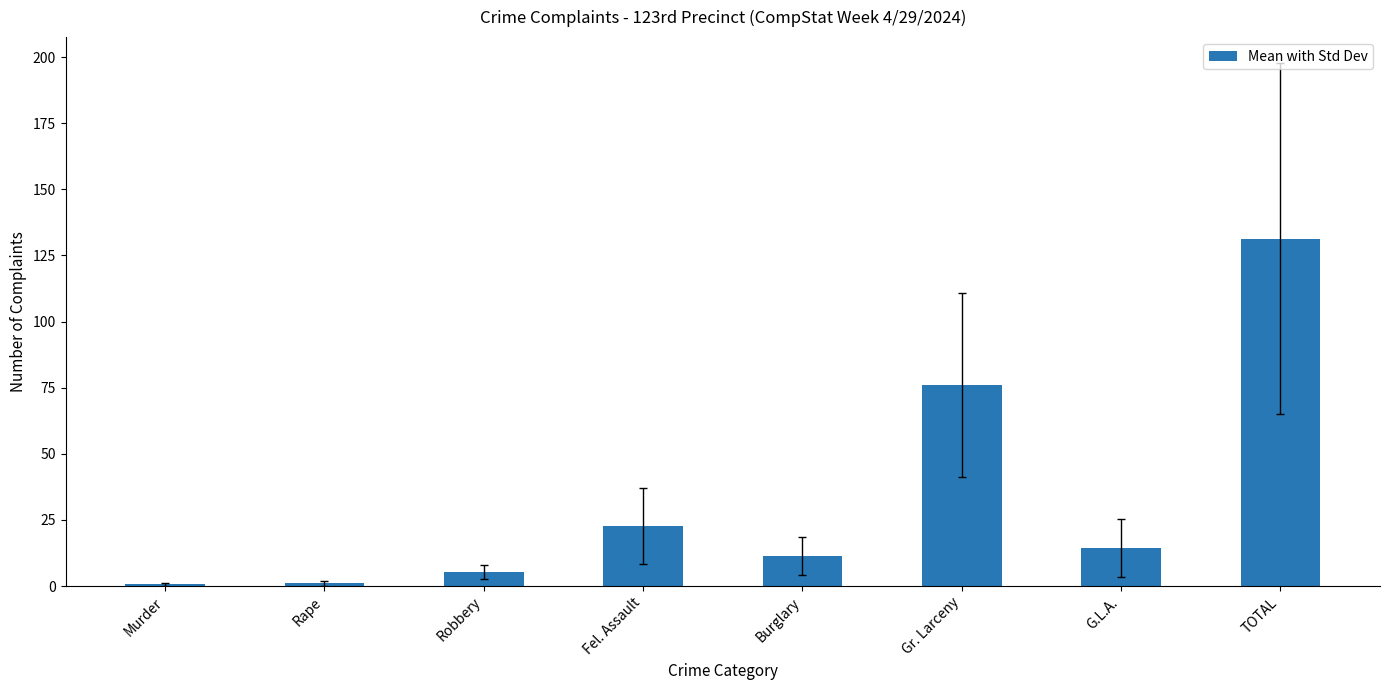

True or false: the data shows 21.6 at G.L.A..

False